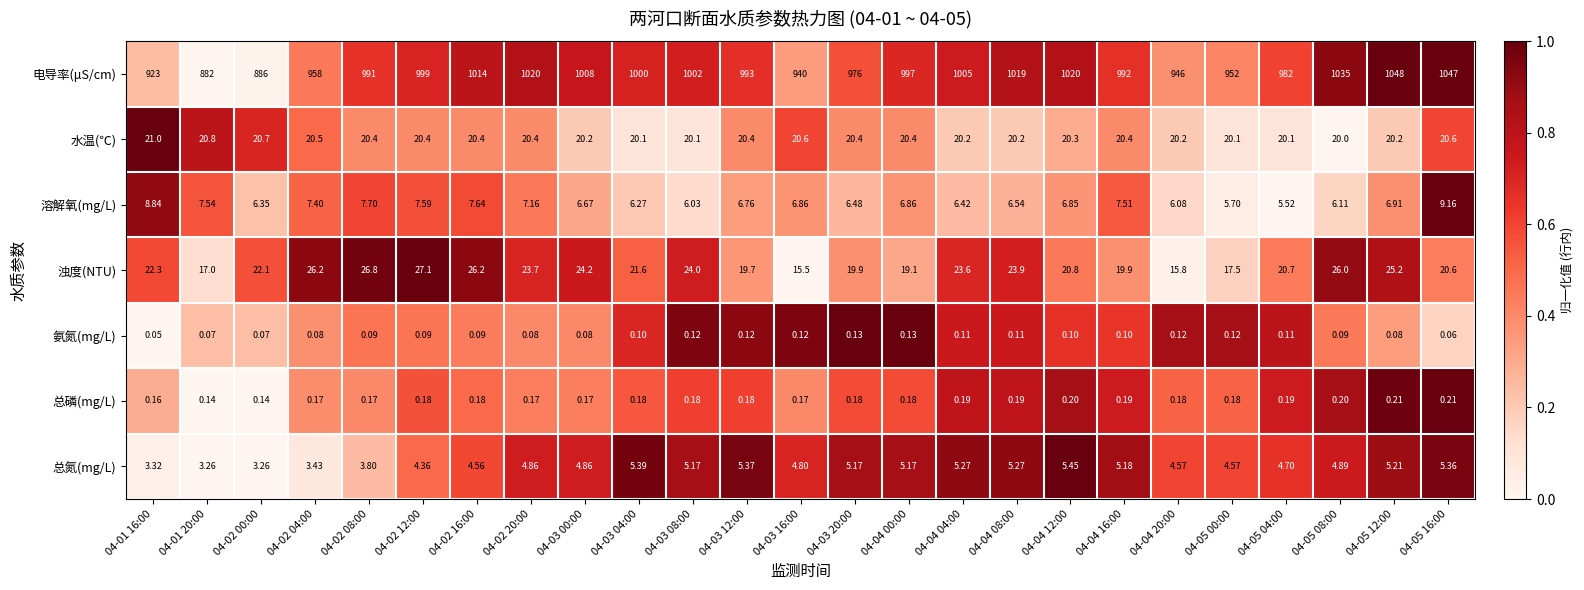

Is the value of 总氮(mg/L) at 04-04 16:00 greater than the value of 浊度(NTU) at 04-03 08:00?

No